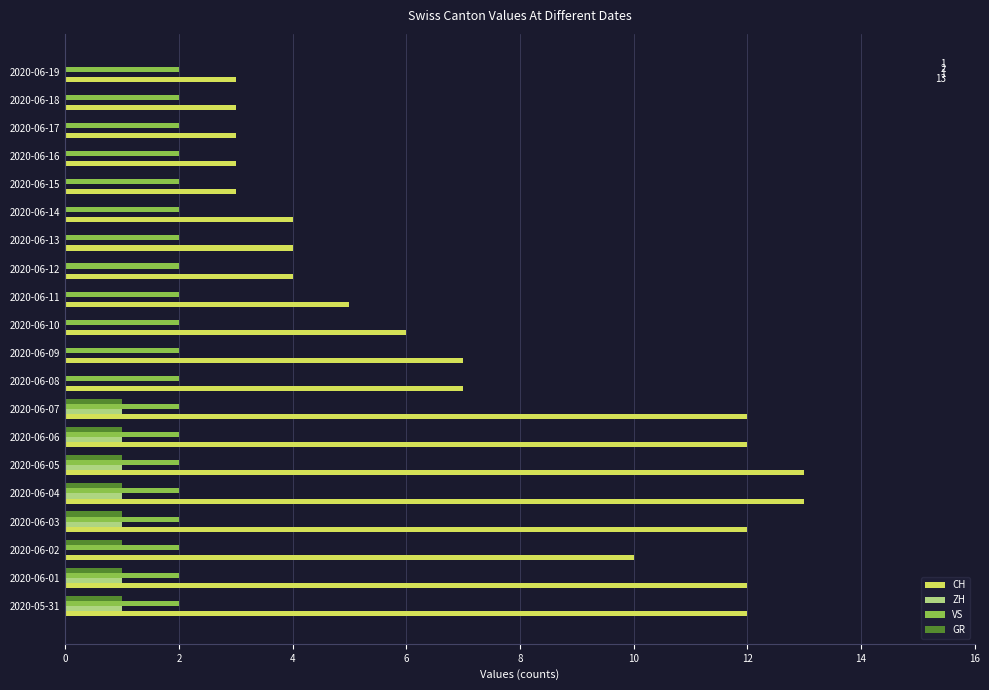

True or false: CH has a value of 4 at 2020-06-12.

True